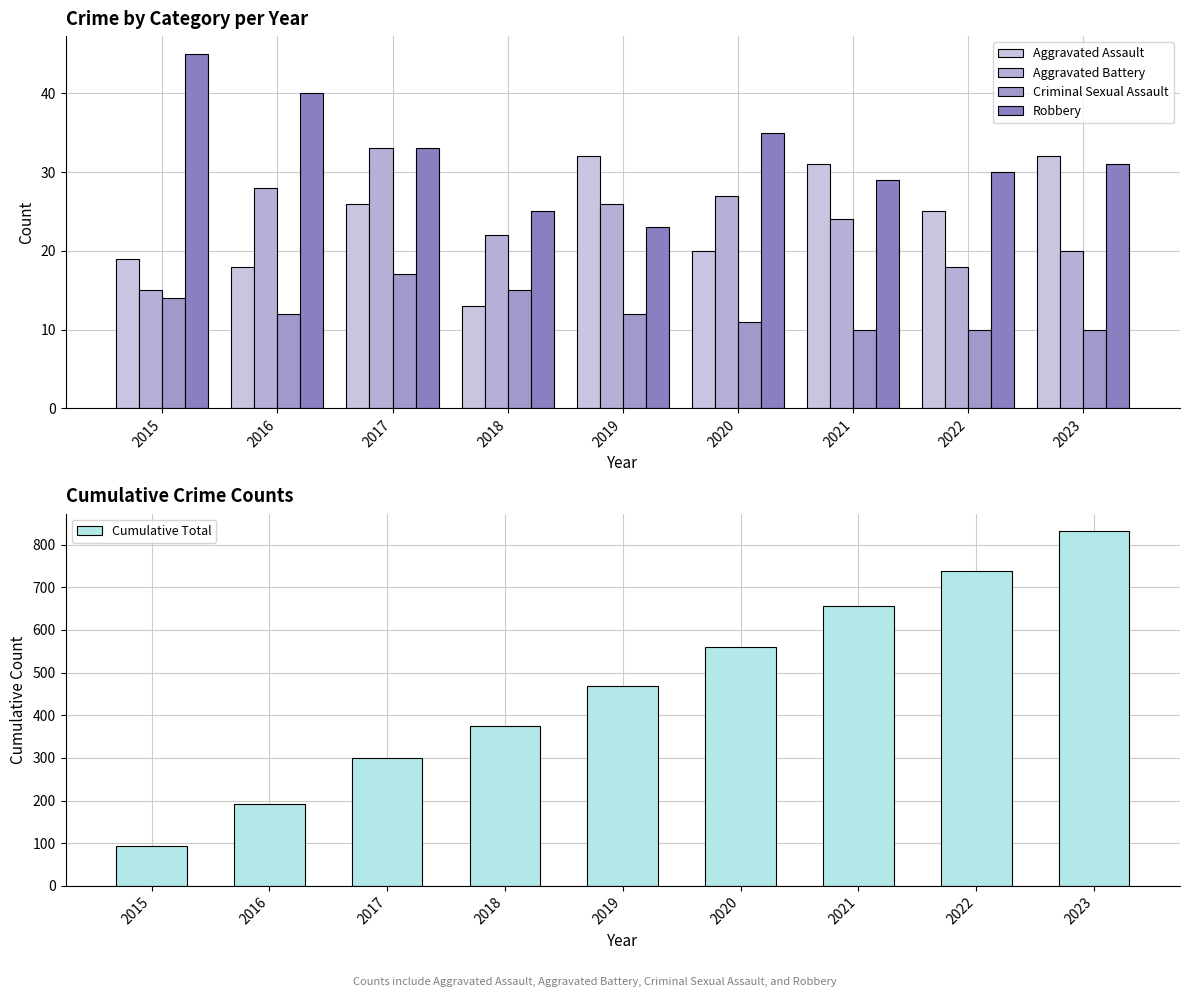

Reading right to left, extract all data points from this chart.

Aggravated Assault: 32	25	31	20	32	13	26	18	19
Aggravated Battery: 20	18	24	27	26	22	33	28	15
Criminal Sexual Assault: 10	10	10	11	12	15	17	12	14
Robbery: 31	30	29	35	23	25	33	40	45
Cumulative Total: 831	738	655	561	468	375	300	191	93